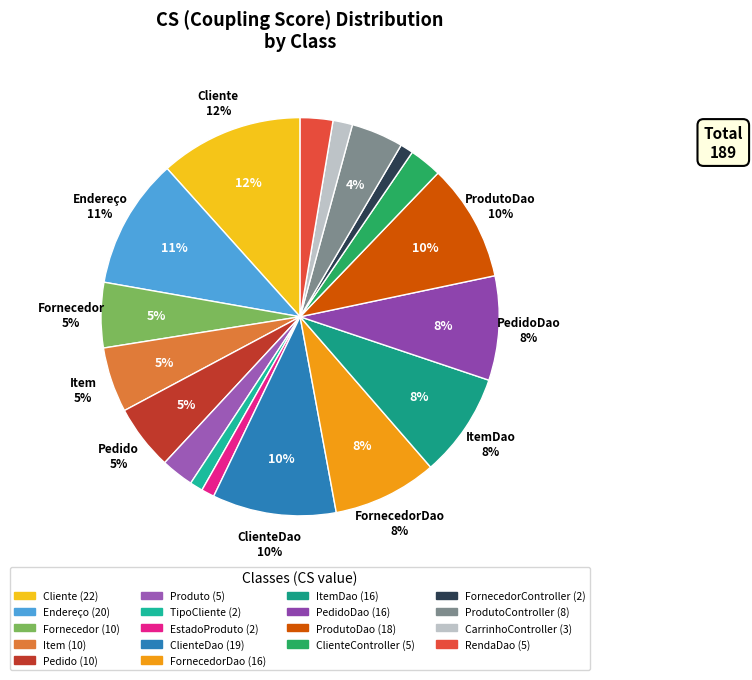

To the nearest percent, what percentage of the pie is ProdutoDao?

10%